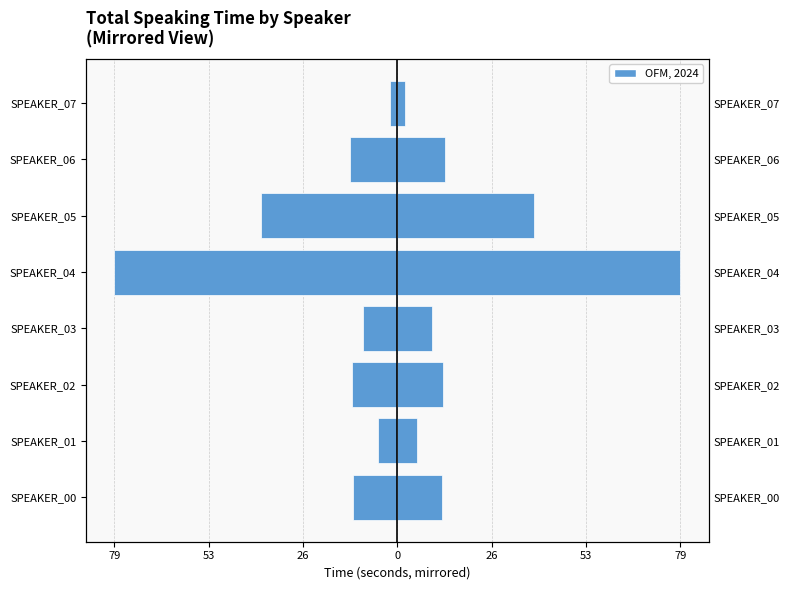

What is the difference between the maximum and minimum values in the tijd (right) series?

77.5